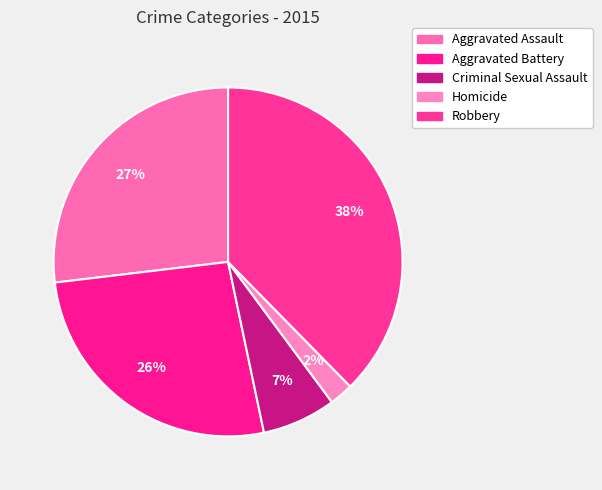

How much of the chart is everything except Criminal Sexual Assault?

93.2%